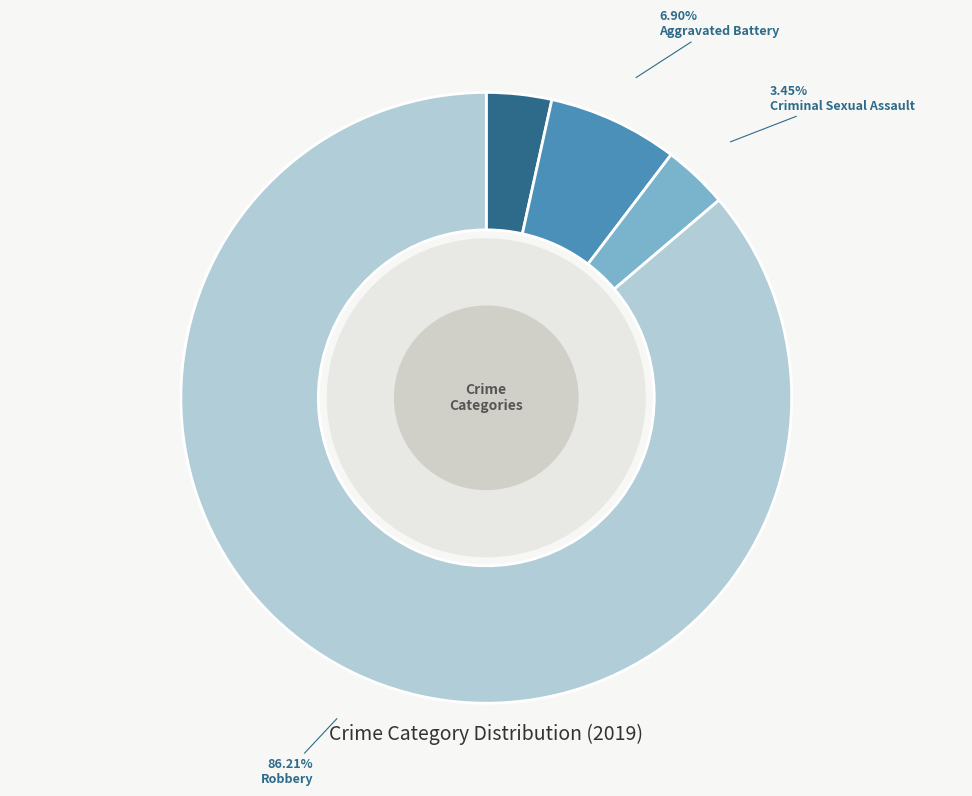

Is there any slice that represents more than half of the pie?

Yes